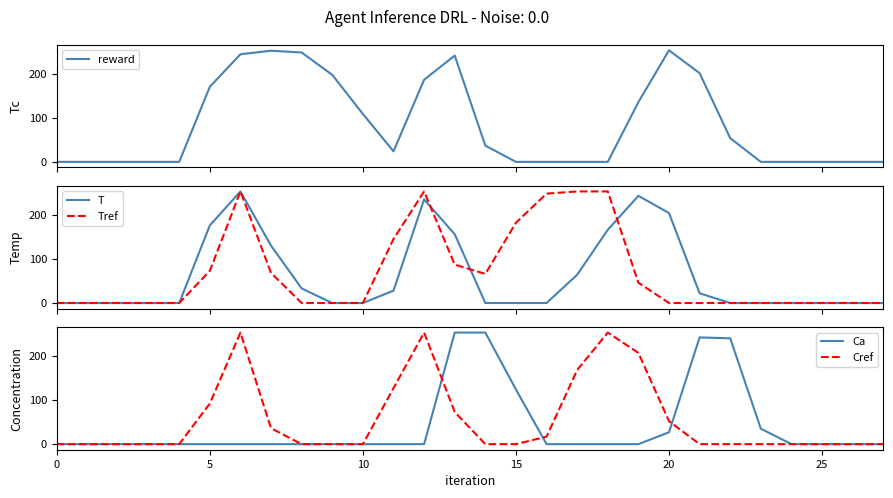

What are all the series names shown in the legend?

reward, T, Tref, Ca, Cref